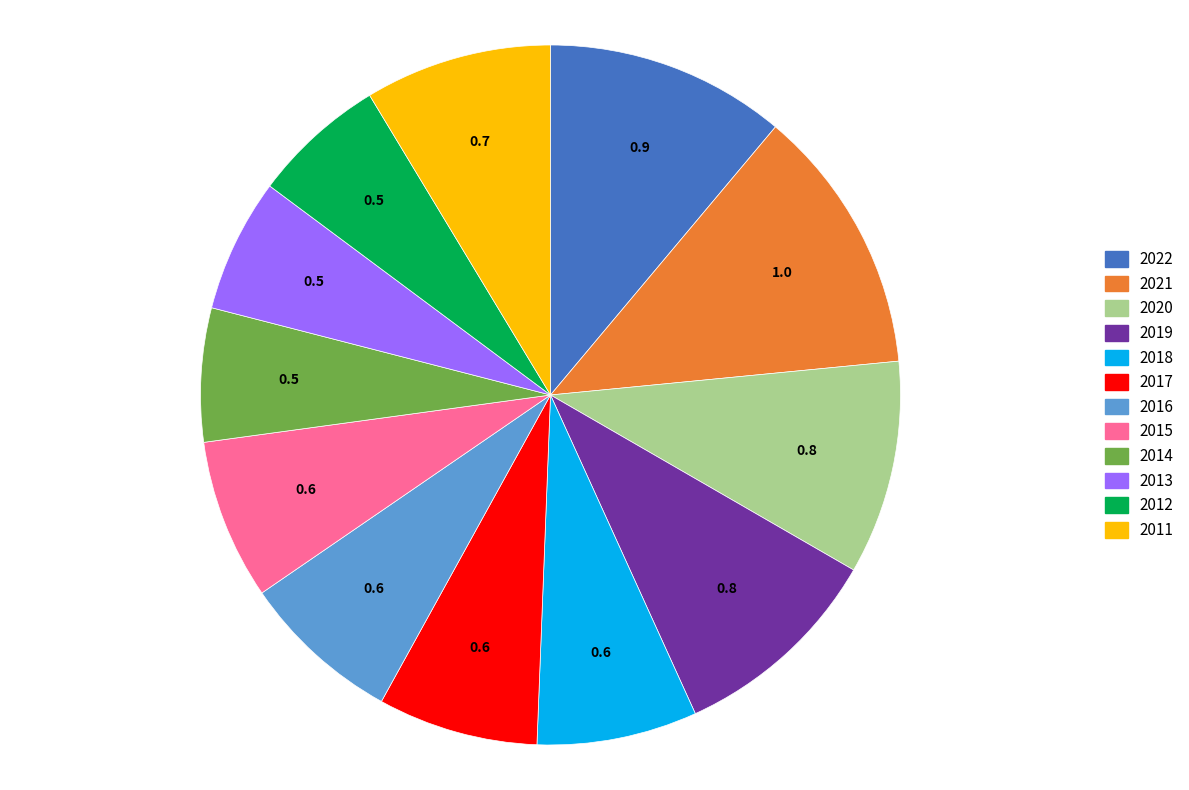

Between 2013 and 2011, which is larger?

2011